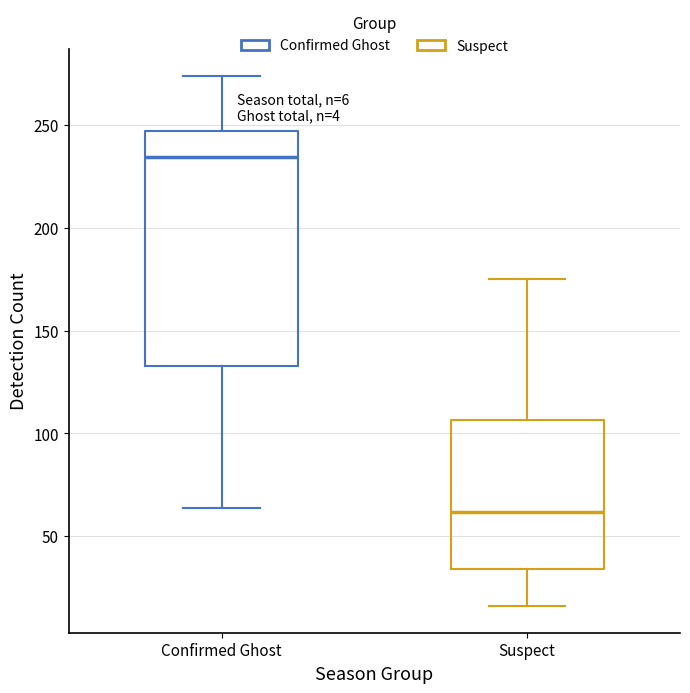

Which box has the lowest median line?

Suspect